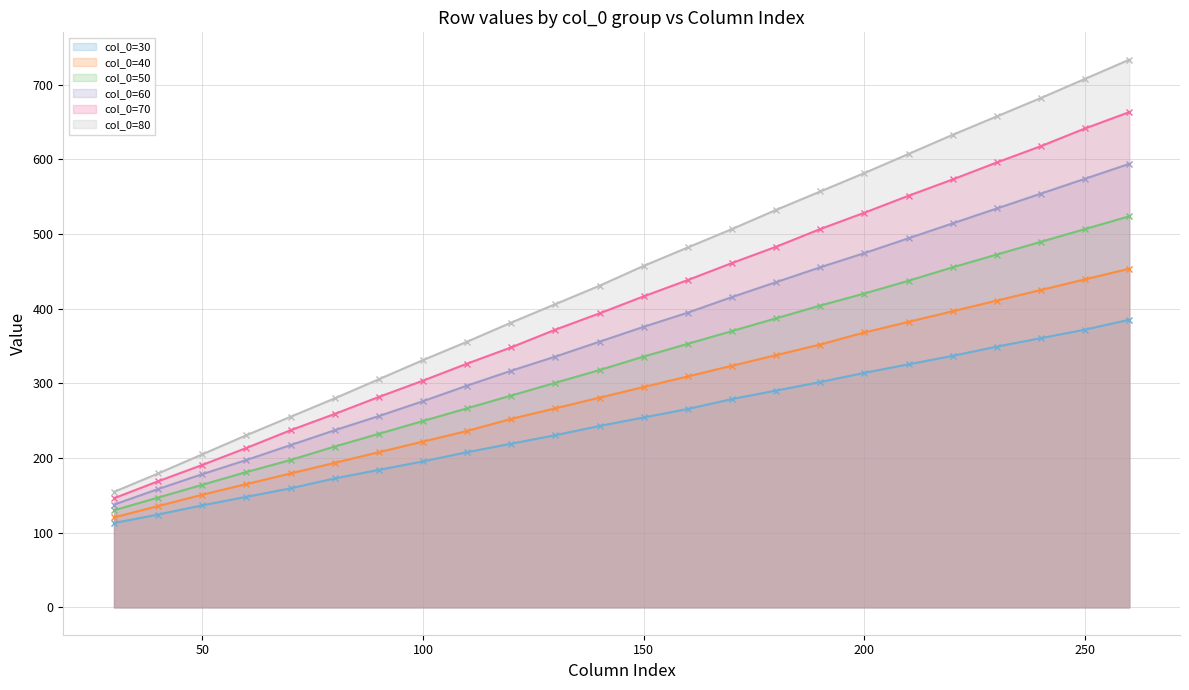

List the series in order of their overall mean, highest first.

col_0=80, col_0=70, col_0=60, col_0=50, col_0=40, col_0=30